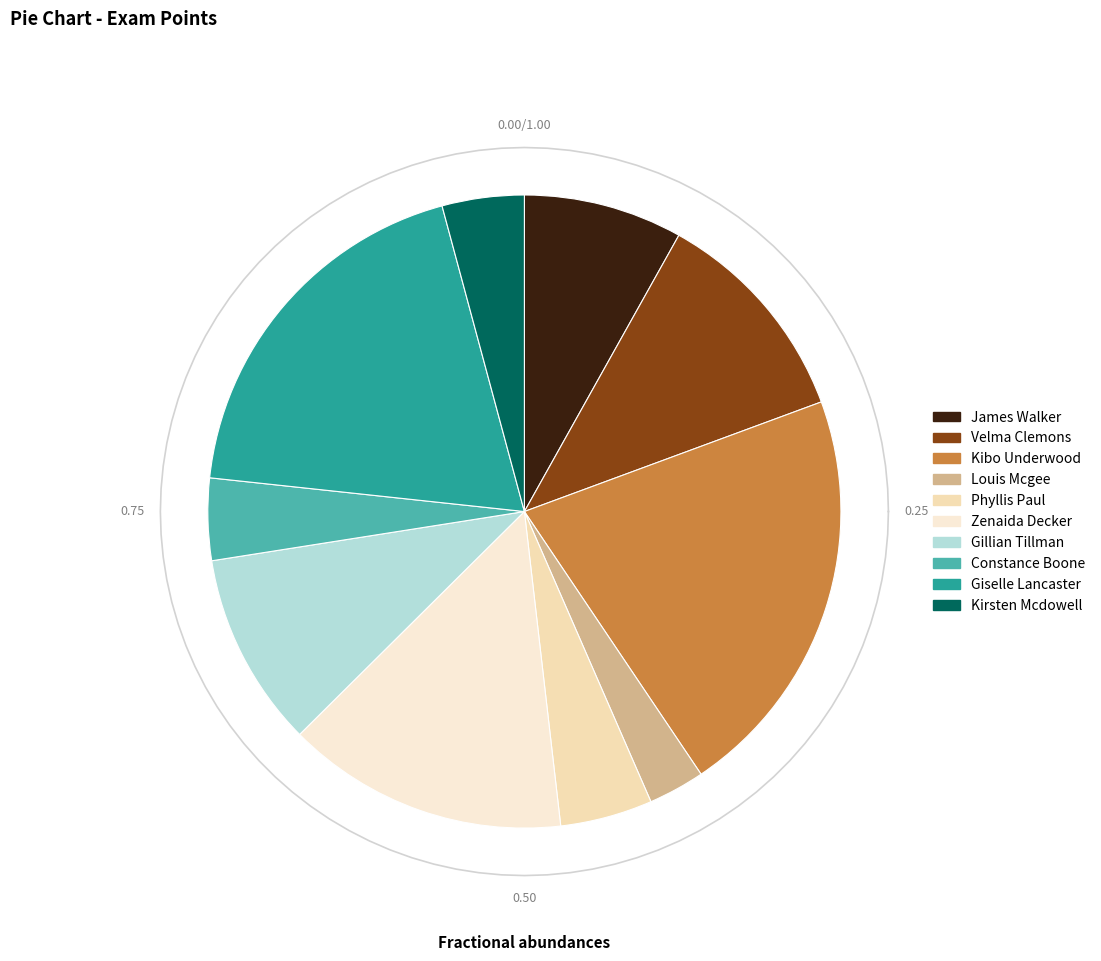

The Velma Clemons slice represents 1% of the pie. True or false?

False